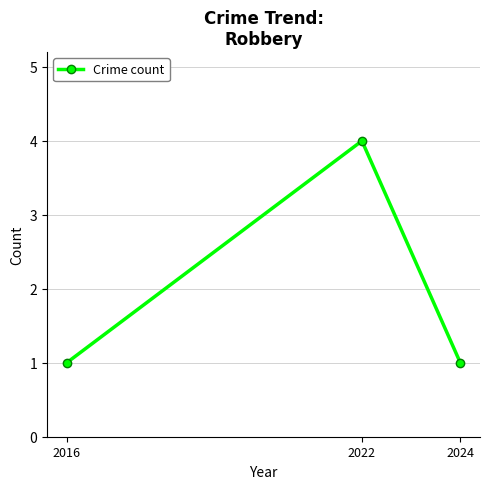

The chart shows a value of 1 at 2022. True or false?

False